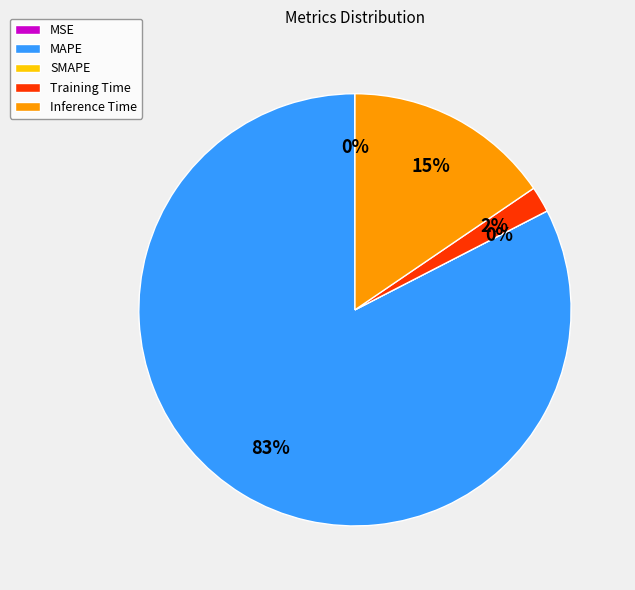

Do SMAPE and Training Time together represent more than half of the pie?

No